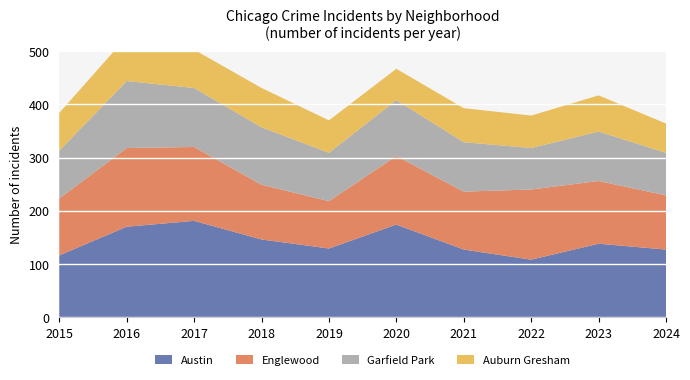

Reading left to right, what are all the values shown in this chart?

Austin: 2015=116	2016=170	2017=181	2018=146	2019=129	2020=174	2021=127	2022=108	2023=138	2024=127
Englewood: 2015=107	2016=148	2017=139	2018=103	2019=89	2020=129	2021=109	2022=132	2023=118	2024=102
Garfield Park: 2015=90	2016=126	2017=111	2018=108	2019=91	2020=105	2021=93	2022=78	2023=93	2024=80
Auburn Gresham: 2015=71	2016=83	2017=72	2018=74	2019=61	2020=59	2021=64	2022=61	2023=68	2024=55